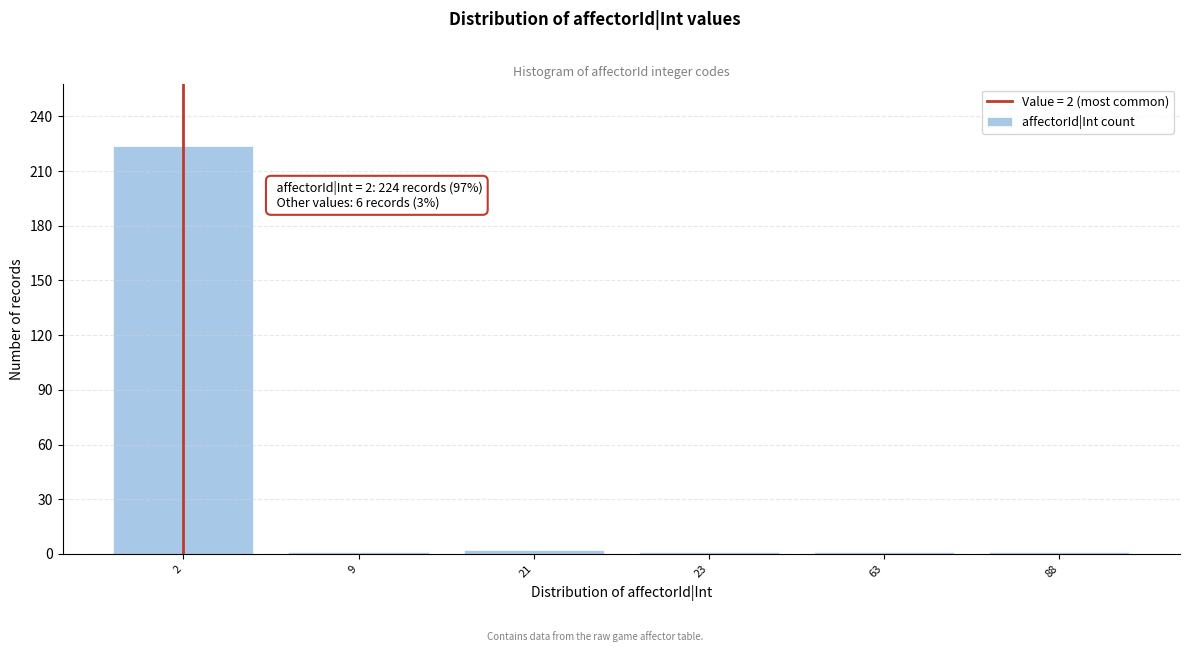

What is the maximum value shown in the chart?

224